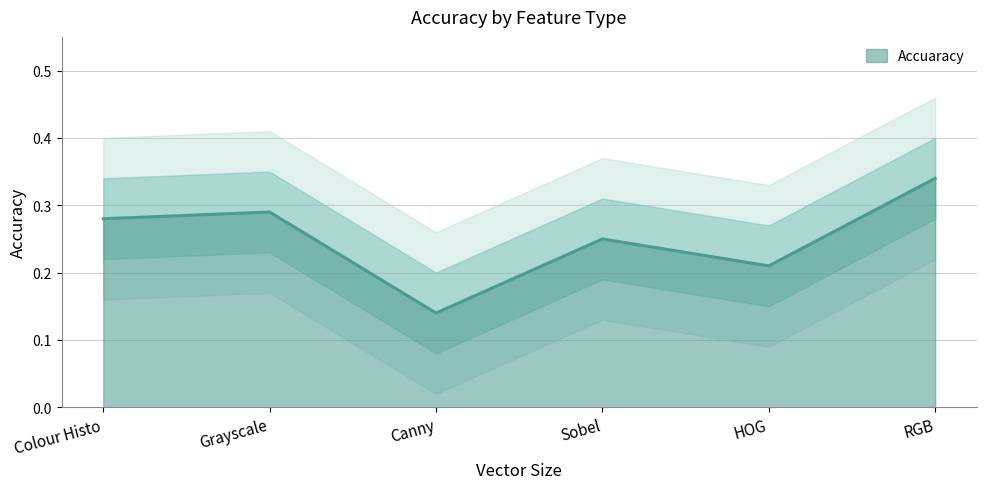

Which category has the lowest value across all series?

Canny